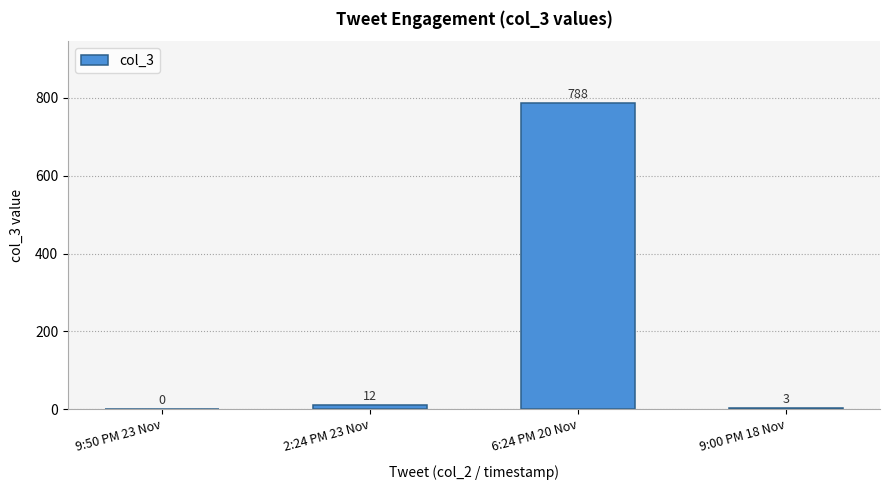

What is the difference between the values at 2:24 PM 23 Nov and 6:24 PM 20 Nov?

776